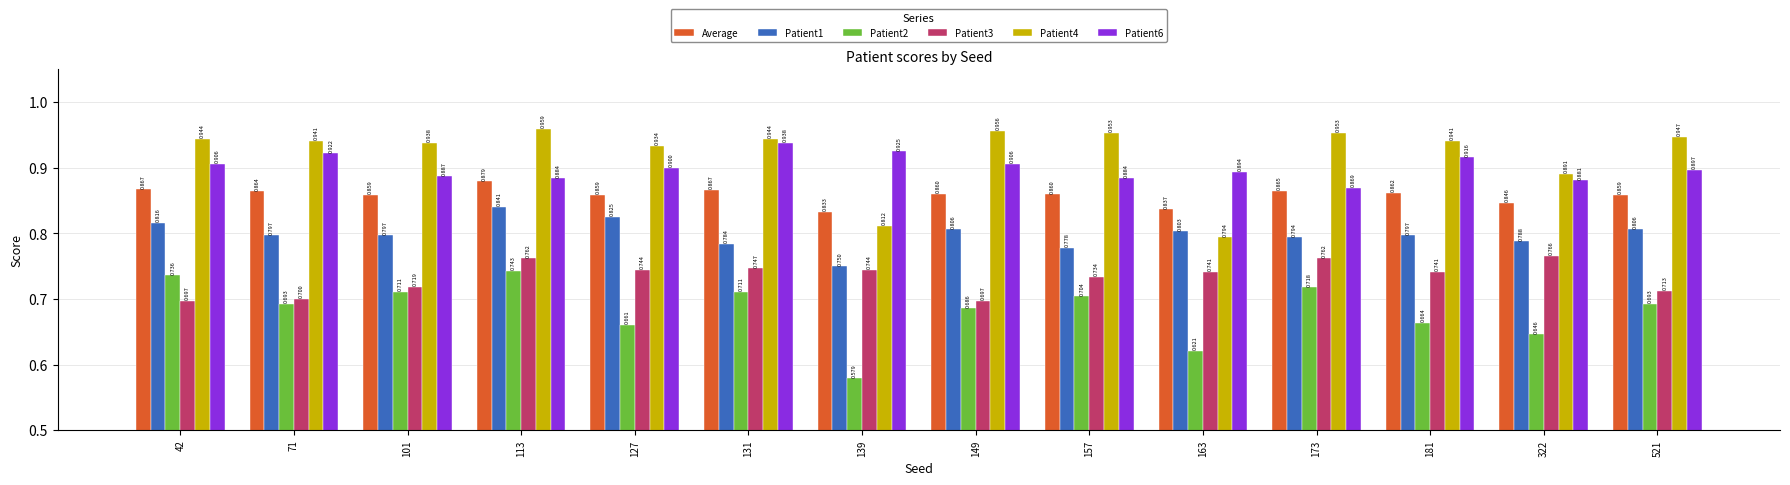

What is the value of the Patient4 bar at the 6th from the left?

0.9